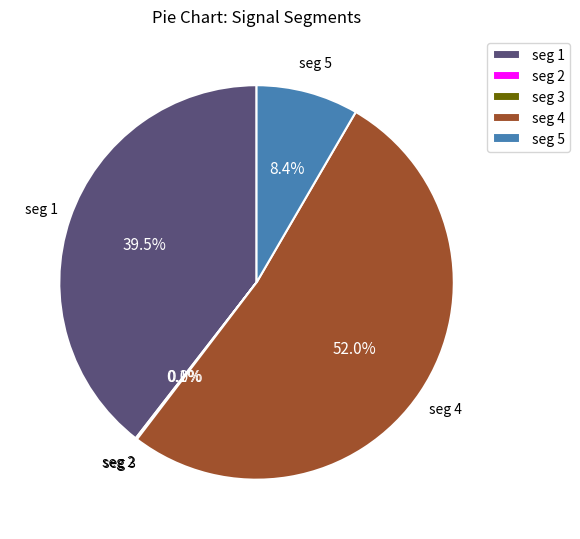

What is the largest slice in the pie chart?

seg 4